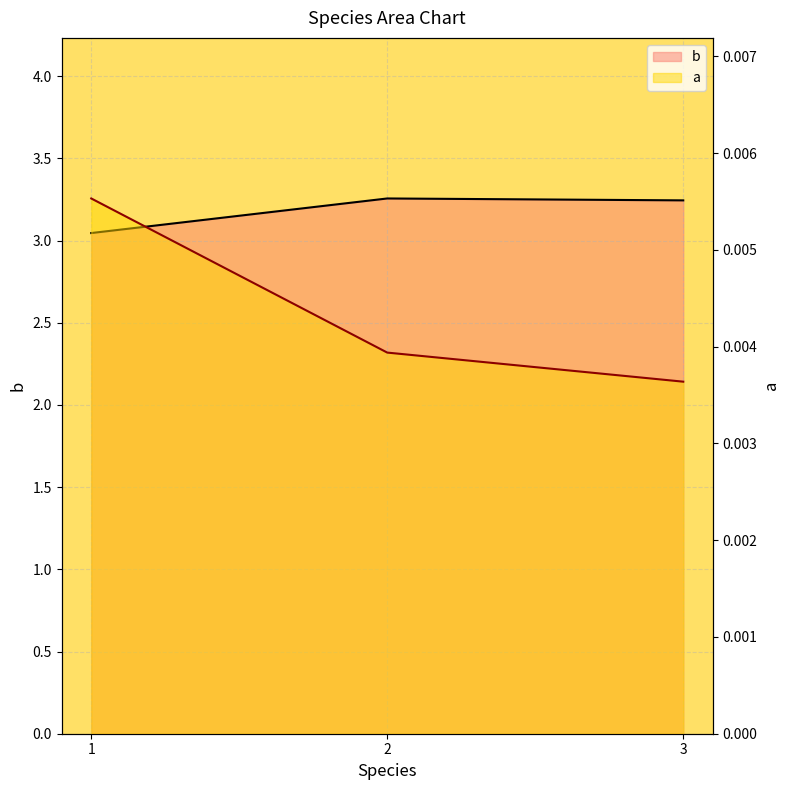

Reading left to right, what are all the values shown in this chart?

a: 1=0.0	2=0.0	3=0.0
b: 1=3.0	2=3.3	3=3.2